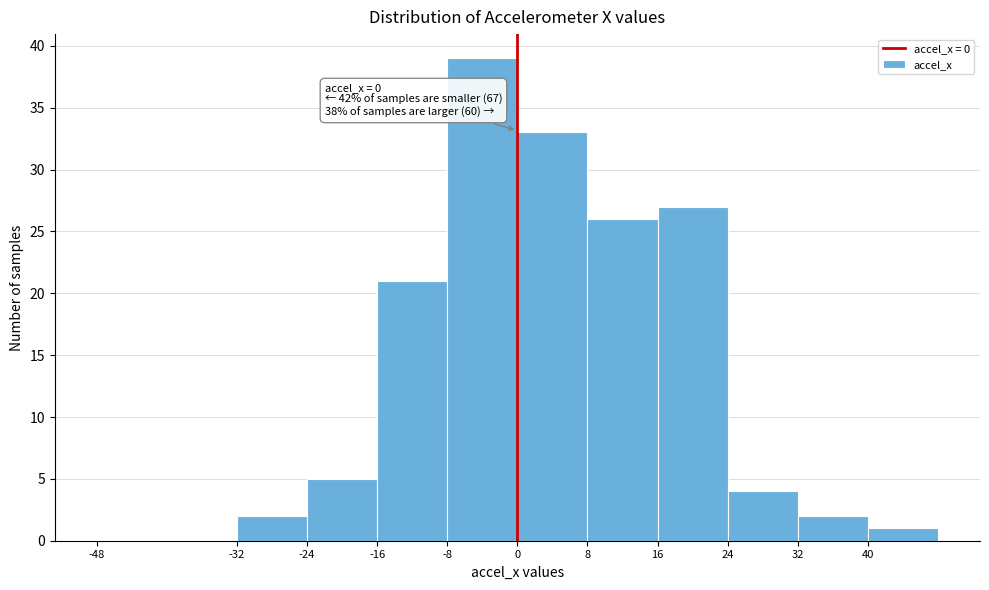

Over which range of the x-axis is the bar tallest?

-8 to 0